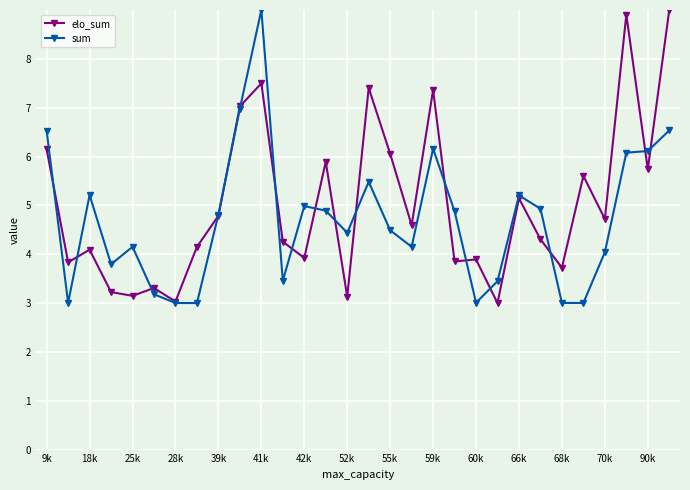

True or false: elo_sum has more than 0 points higher than both neighbors.

True